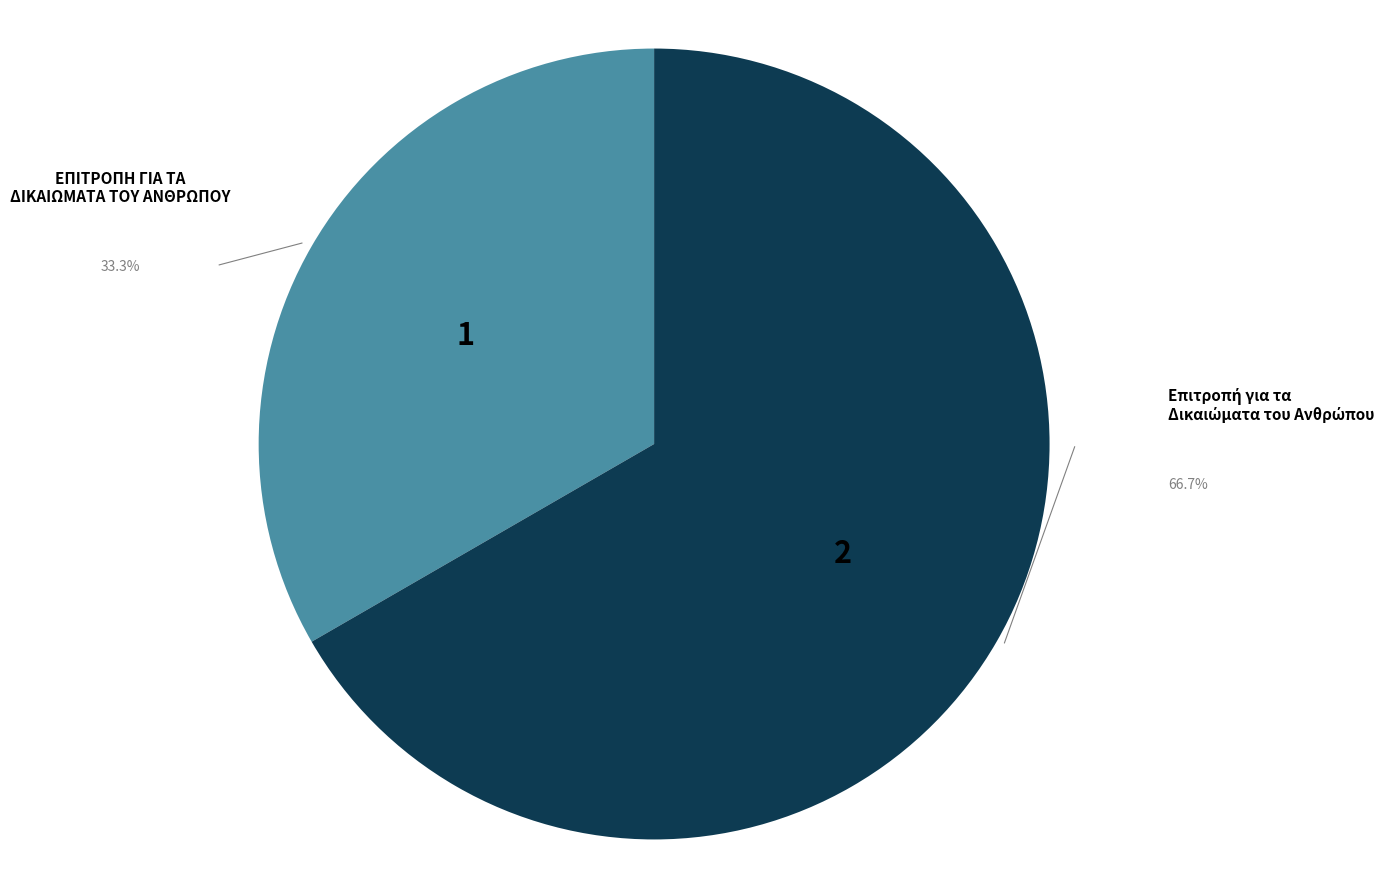

Is there any slice that represents more than half of the pie?

Yes